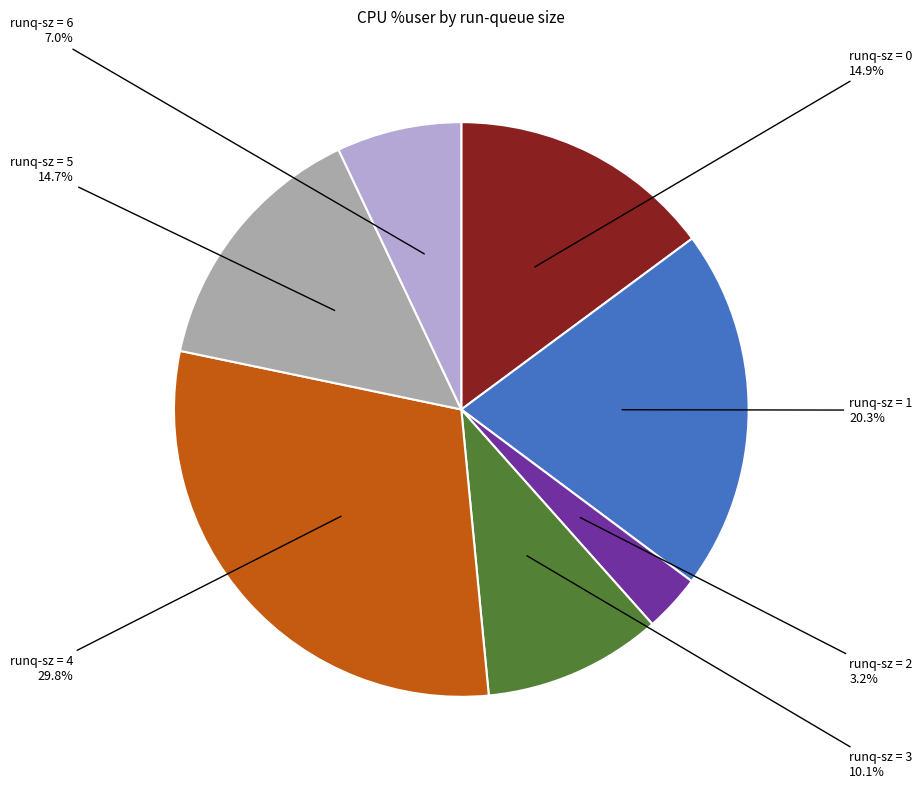

Is there any slice that represents more than half of the pie?

No